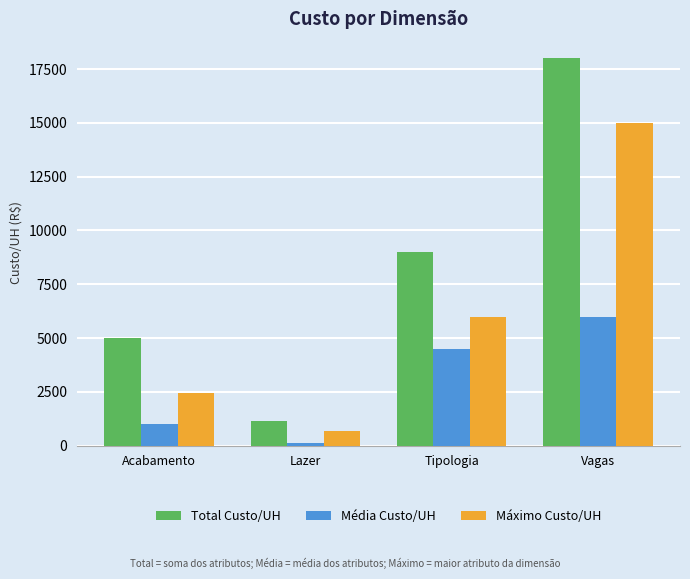

Is the value of Total Custo/UH at Vagas greater than the value of Média Custo/UH at Vagas?

Yes